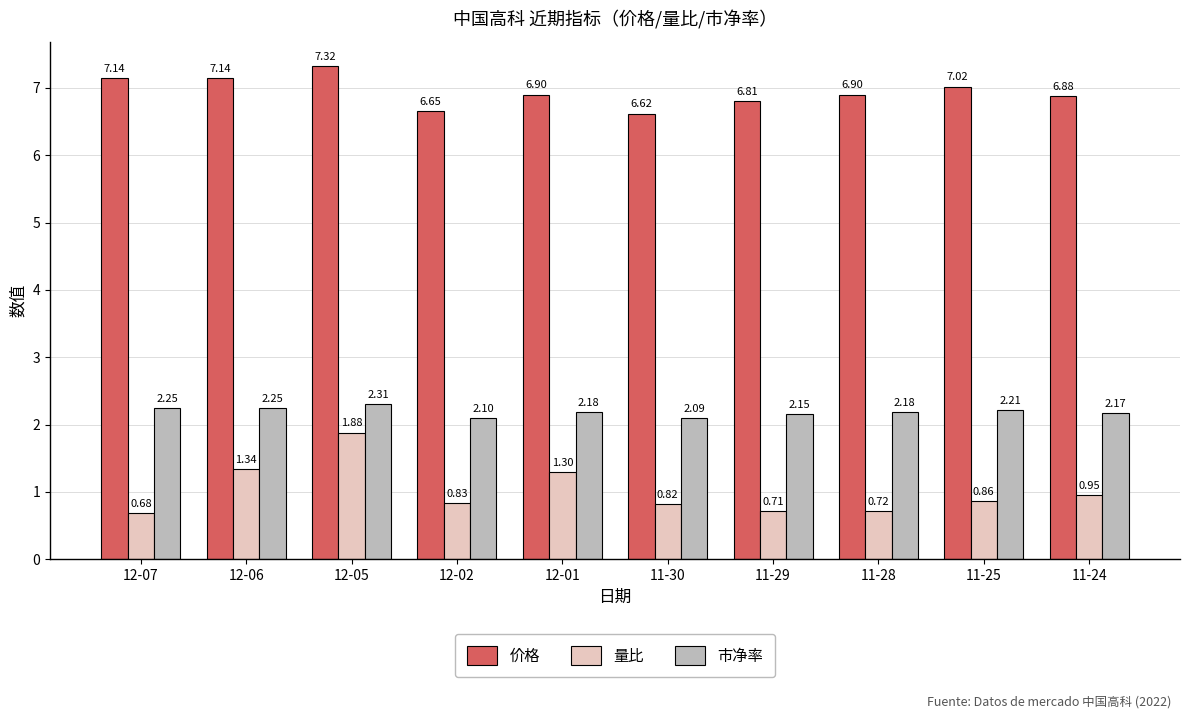

What position from the left is 11-25?

9